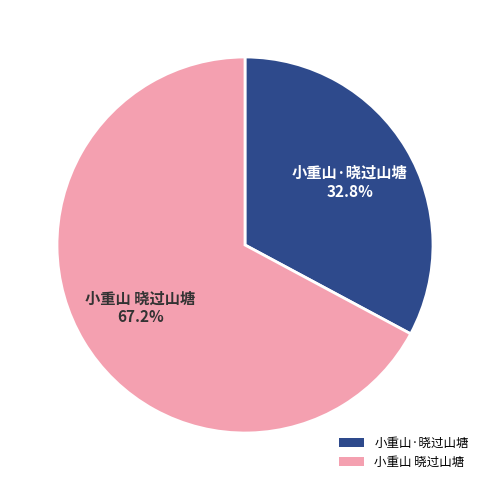

Approximately how many times larger is the value at 小重山 晓过山塘 compared to 小重山·晓过山塘?

2.0